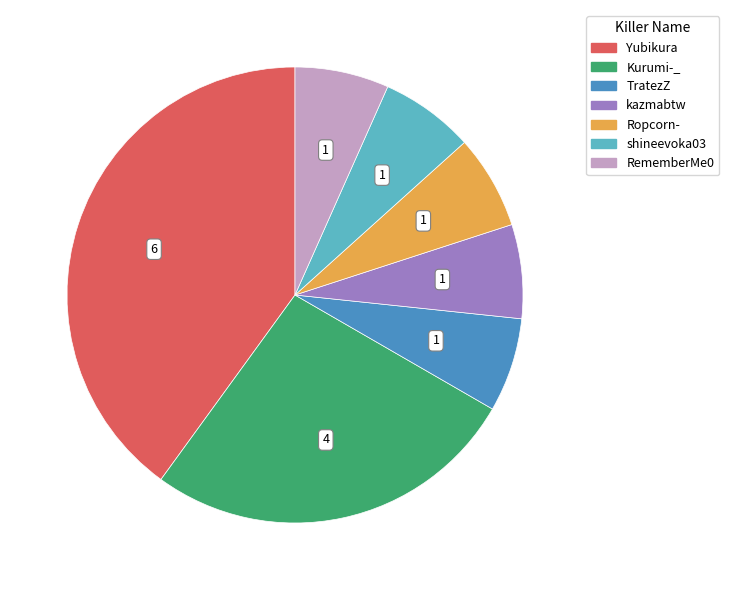

Is there any slice that represents more than half of the pie?

No